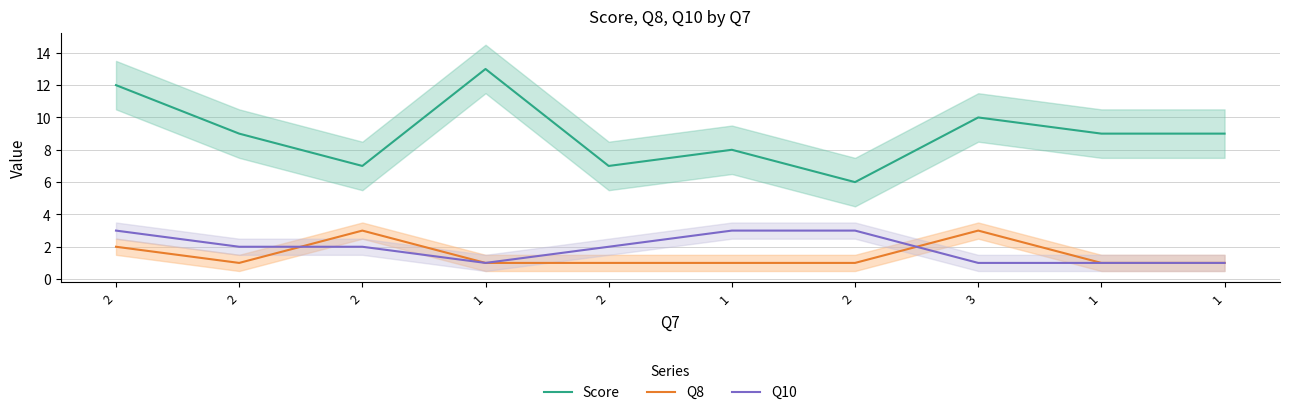

How many values in the Q10 series exceed 2?

3